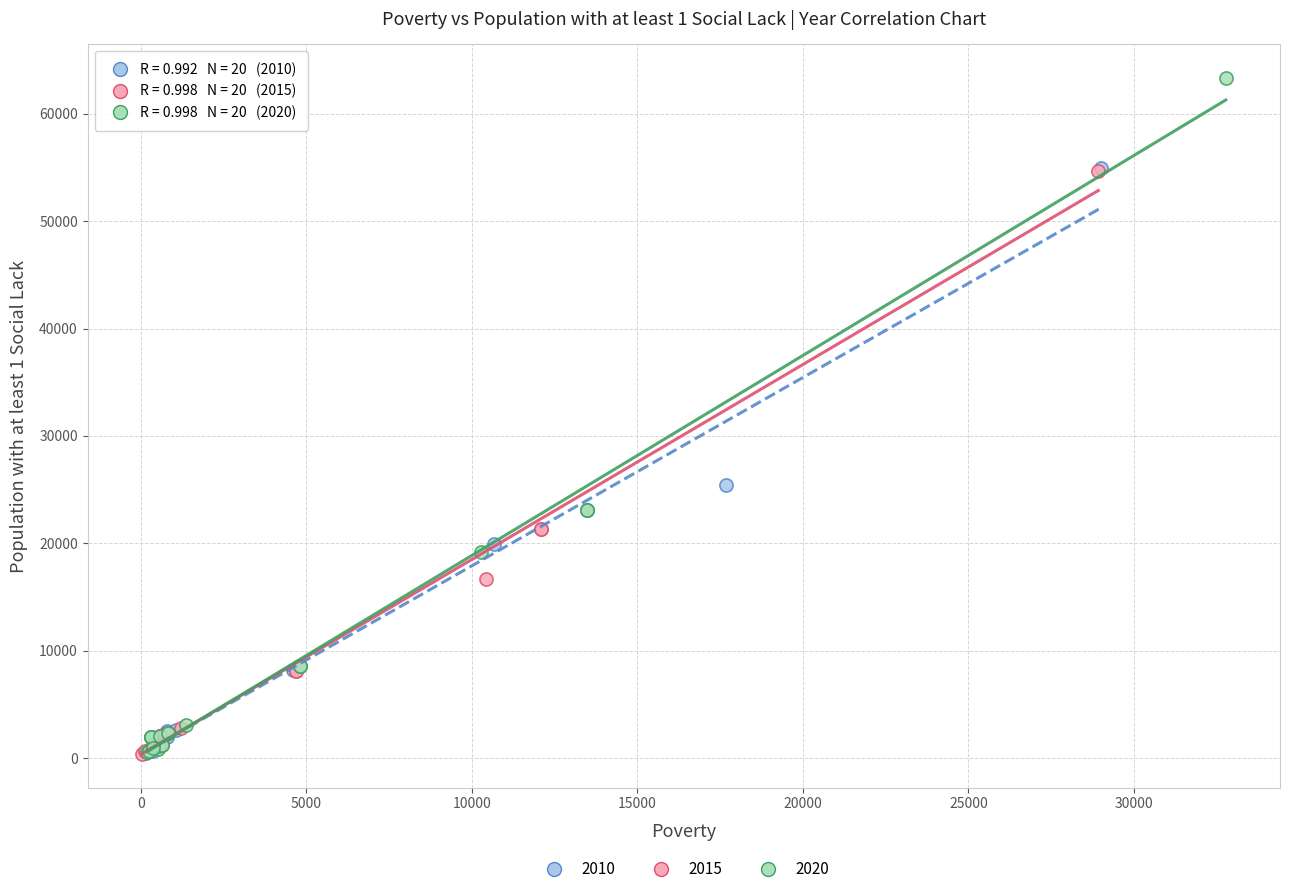

Which series has the widest spread of Y values?

2020